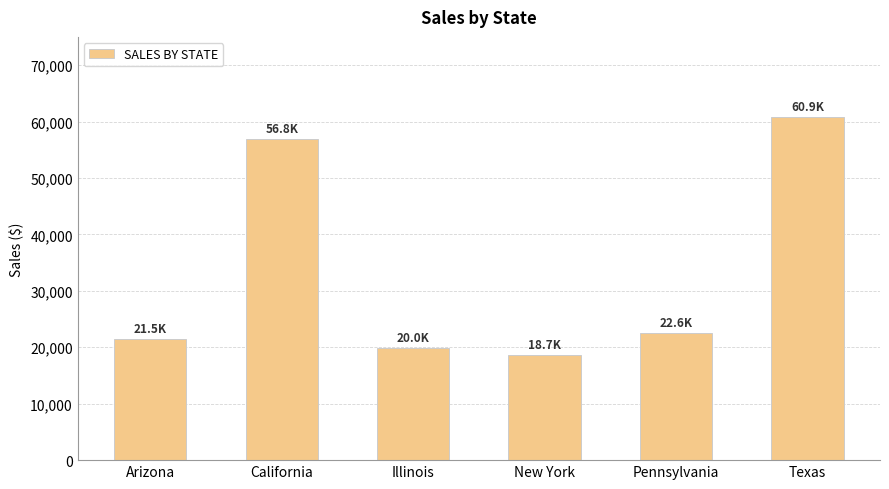

What is the value of the 5th bar from the left?

22605.8